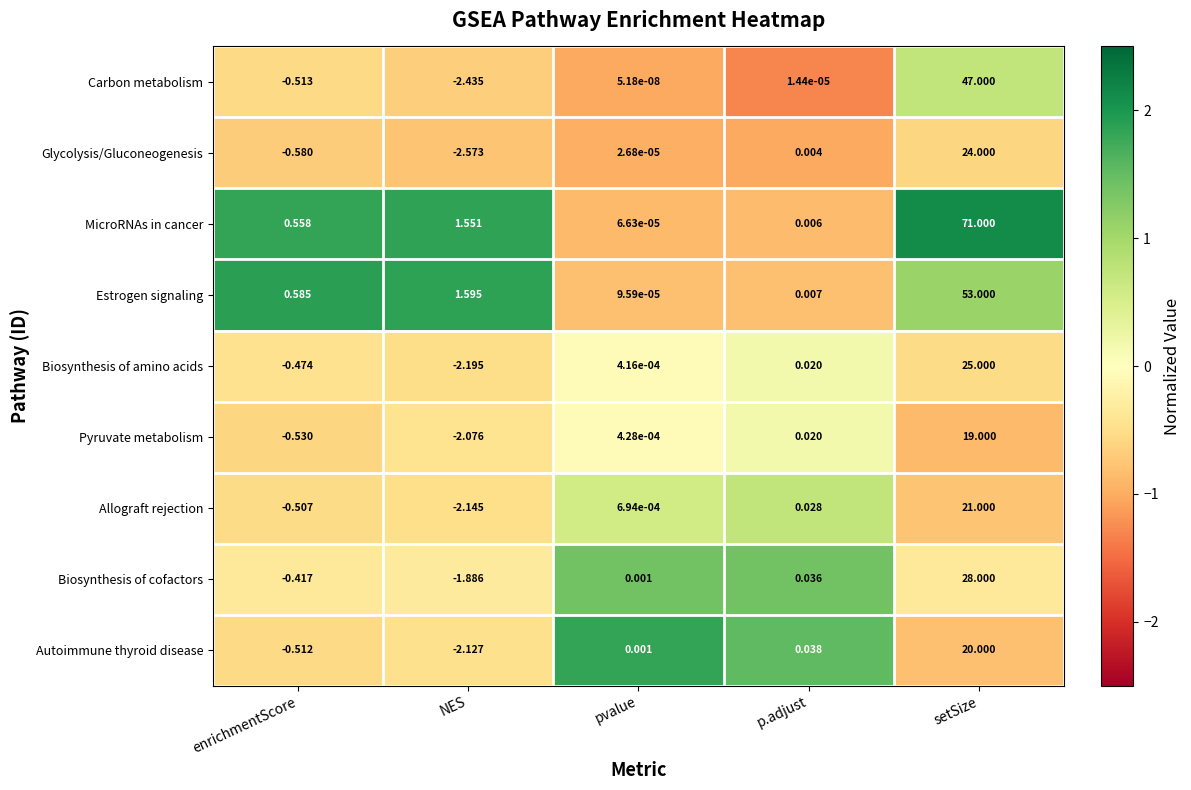

At which category does the chart reach its minimum across all series?

NES